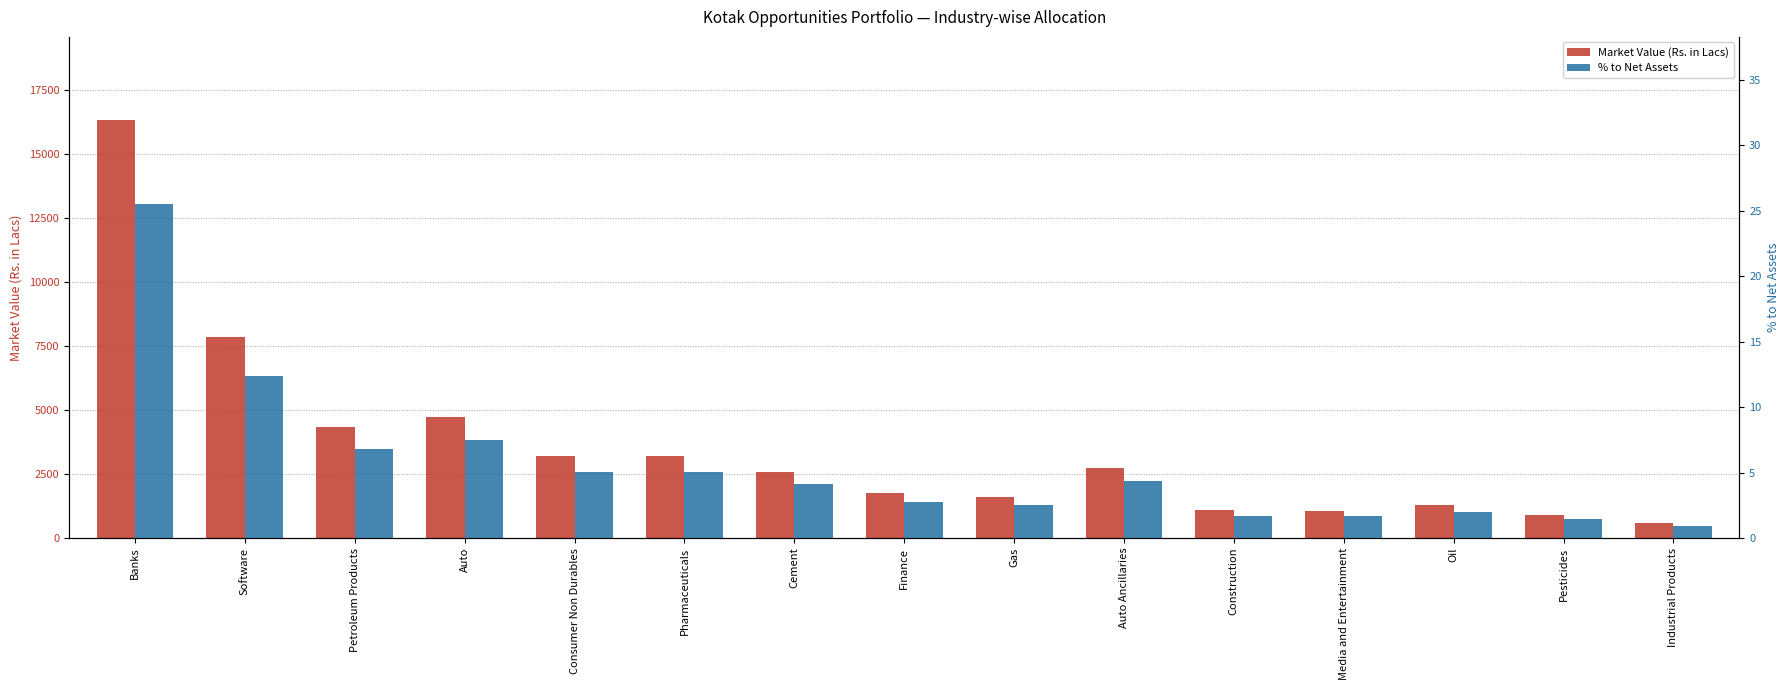

Which series has the largest range (max minus min)?

Market Value (Rs. in Lacs)